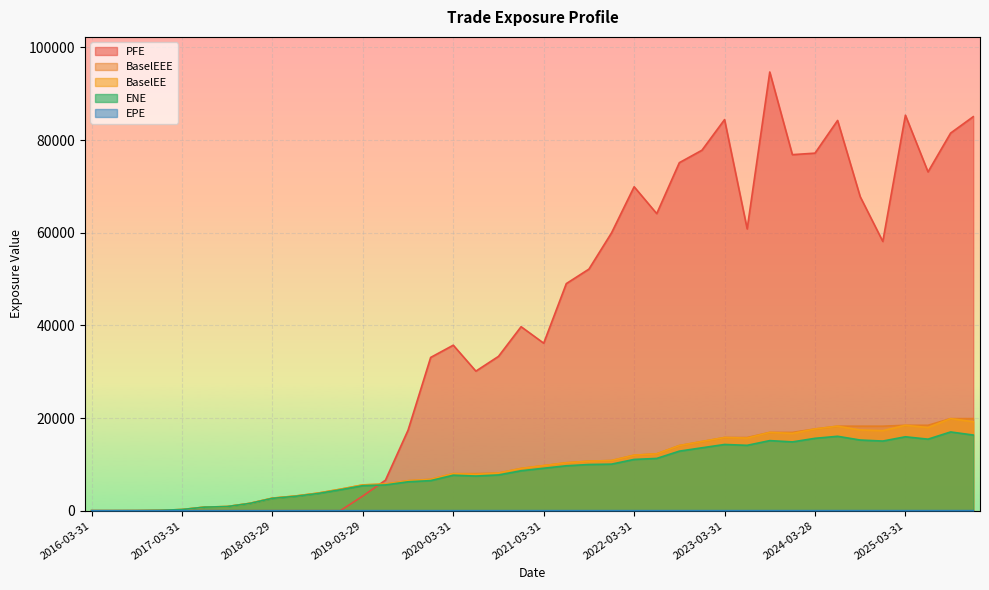

Which series has the widest spread of values?

PFE